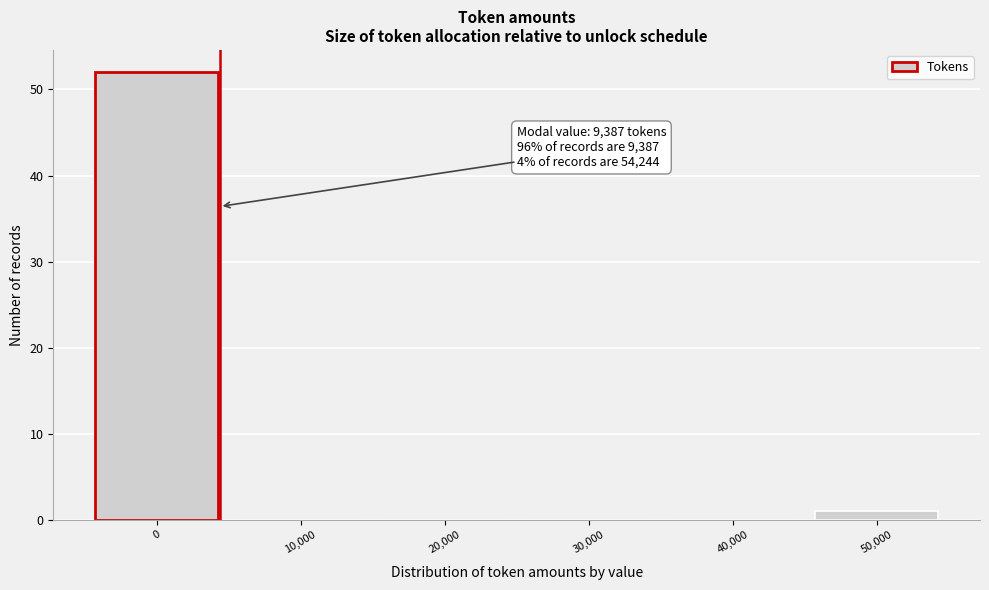

Reading left to right, extract all data points from this chart.

0=52	10,000=0	20,000=0	30,000=0	40,000=0	50,000=1